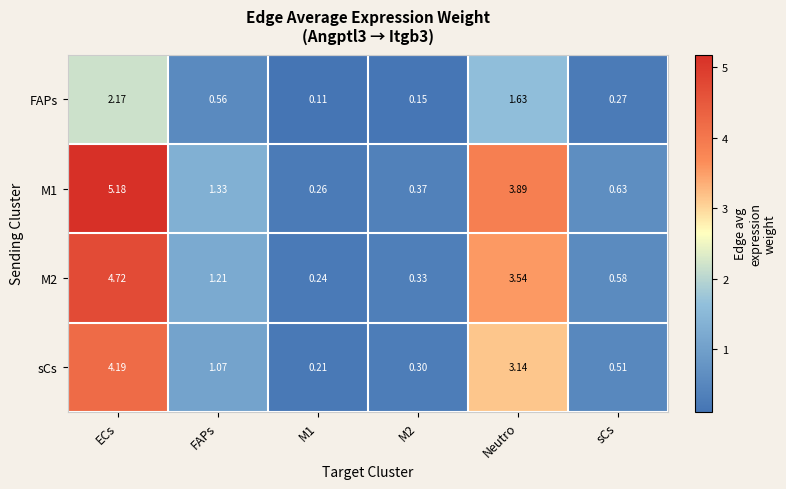

At which category is the sum across all series the highest?

ECs